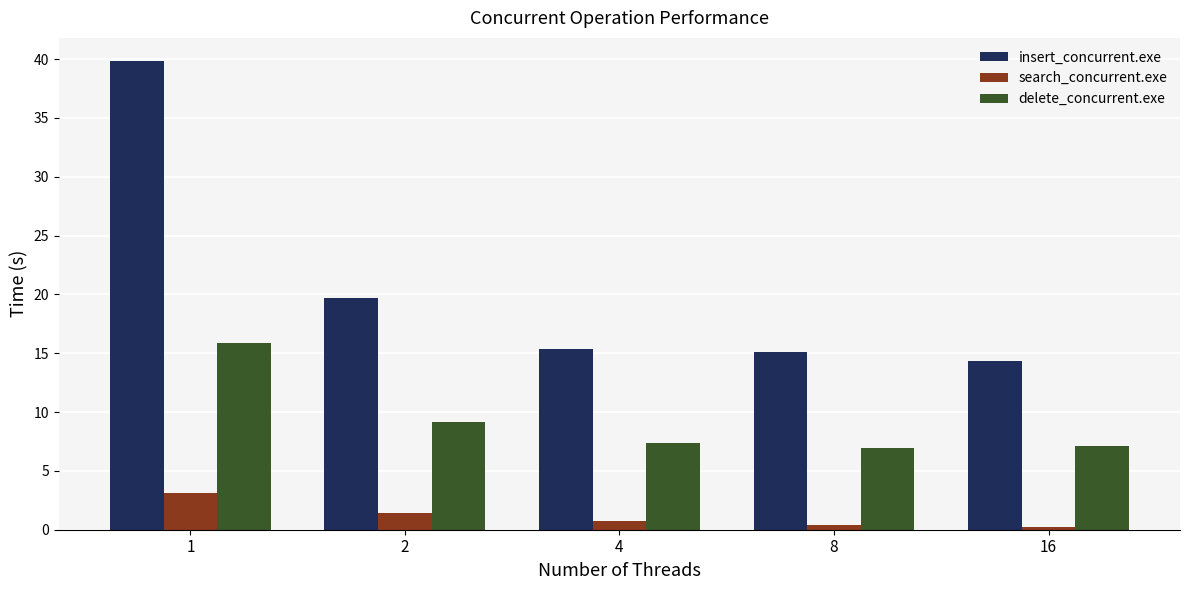

Is the value of delete_concurrent.exe at 4 greater than the value of search_concurrent.exe at 8?

Yes